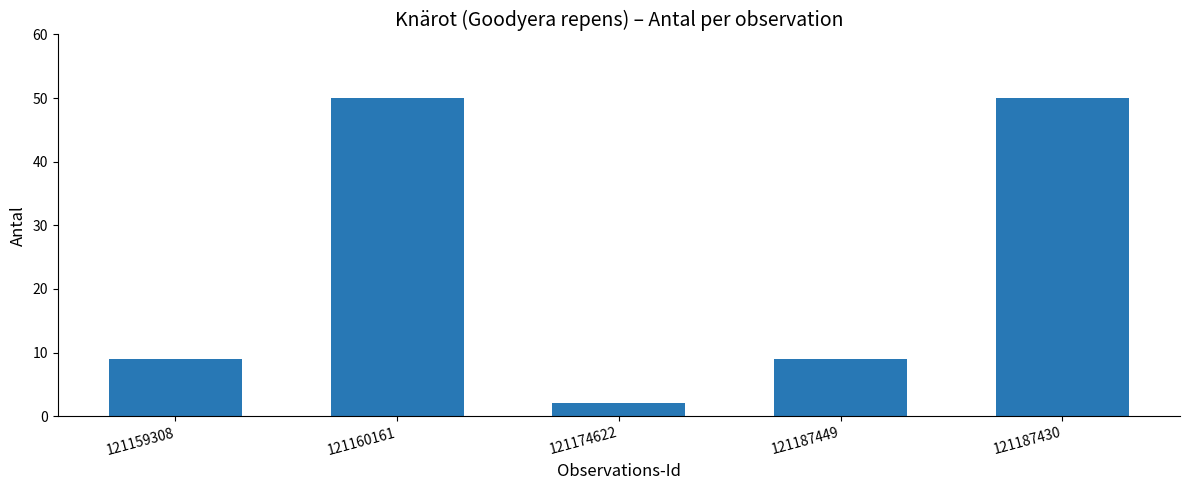

True or false: the data shows 50 at 121187430.

True